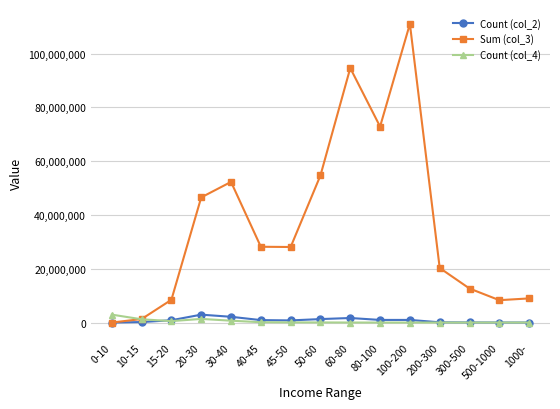

In Sum (col_3), how many points are lower than both neighbors (excluding endpoints)?

3